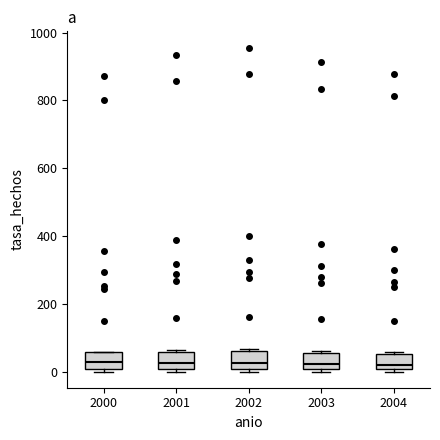

Where is the lower edge of the box at x = 2002 on the y-axis? The values are not printed on the chart, so give them approximately, as read against the axis.

0